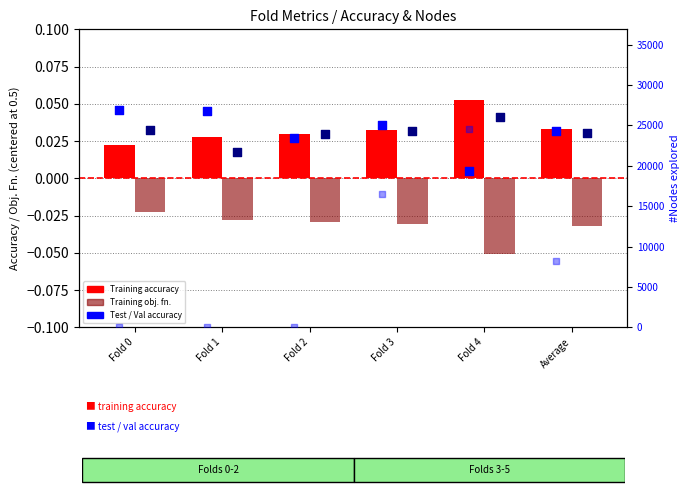

At which category is the sum across all series the highest?

Fold 0